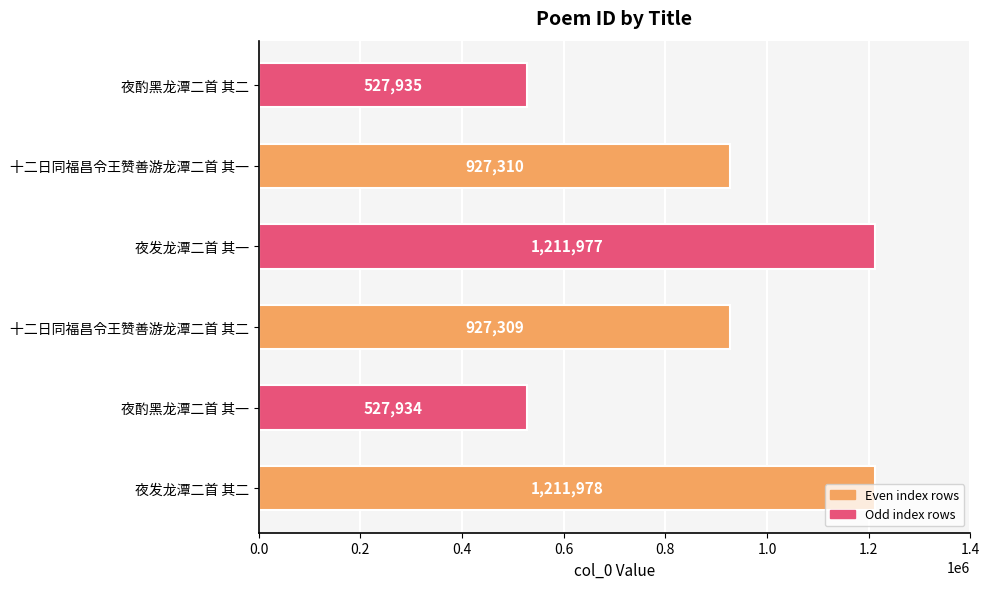

Where is the data nearest to the value 869956?

十二日同福昌令王赞善游龙潭二首 其二